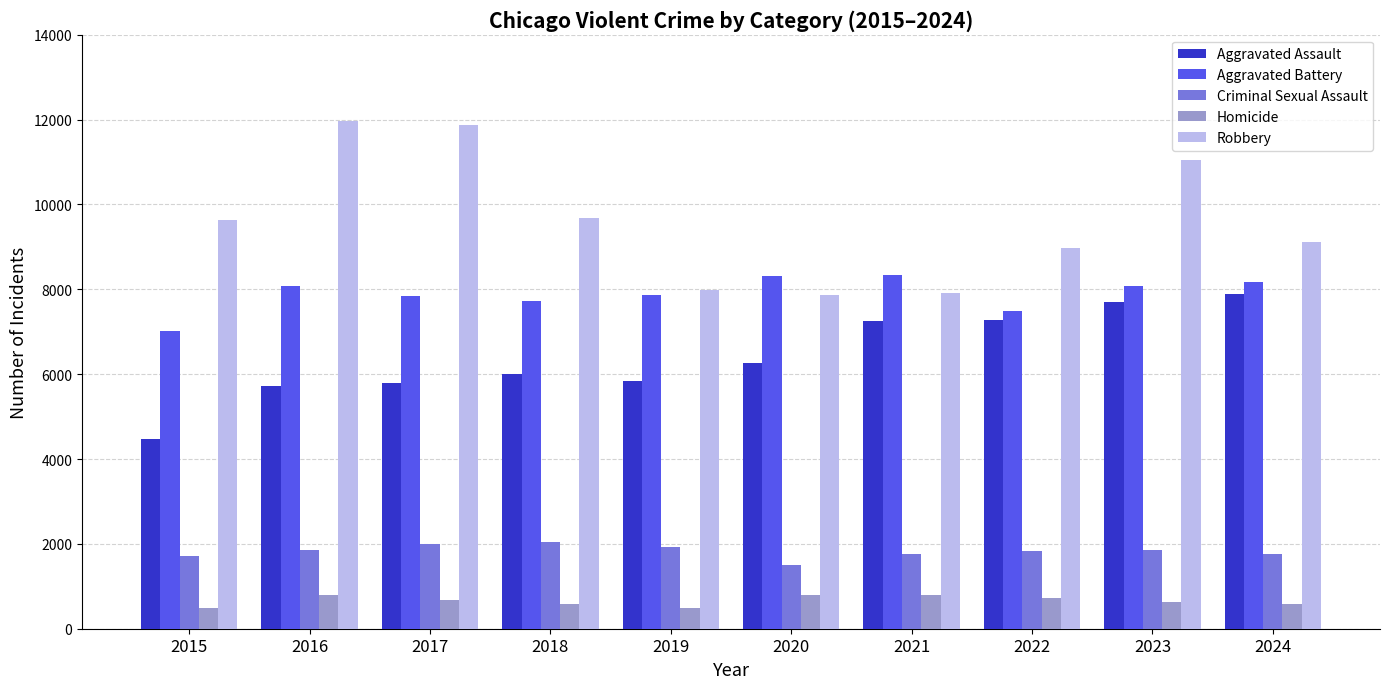

Which series has the largest range (max minus min)?

Robbery